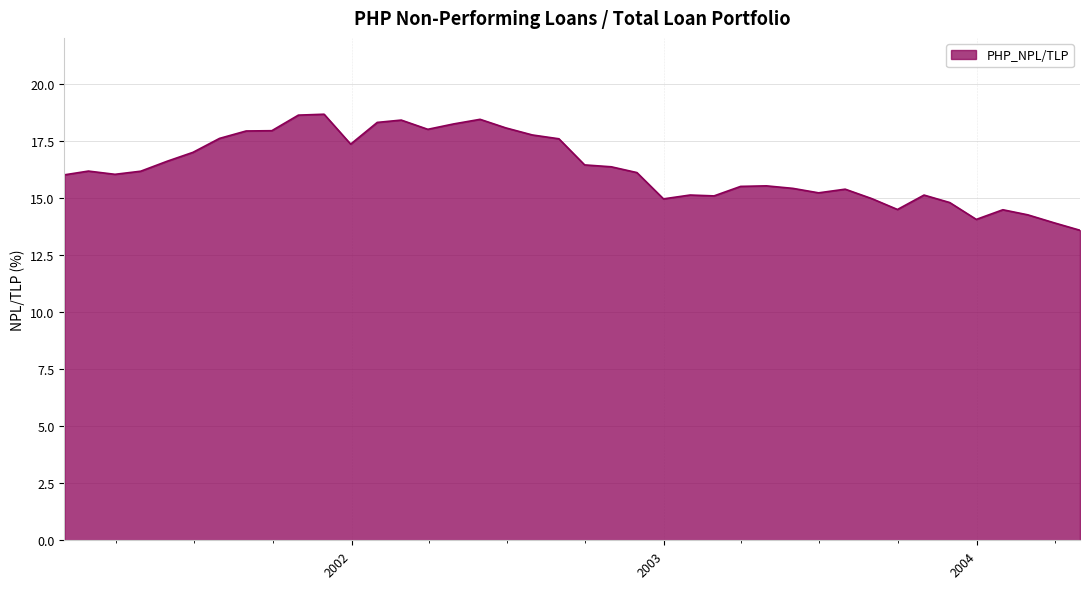

What is the minimum value shown in the chart?

13.6